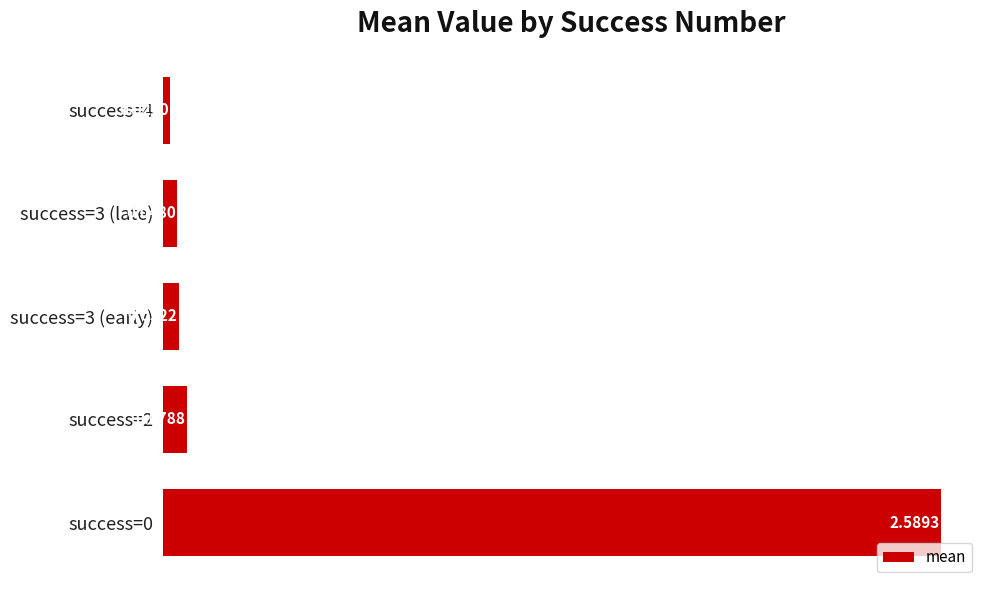

At which category does the chart reach its minimum across all series?

success=4